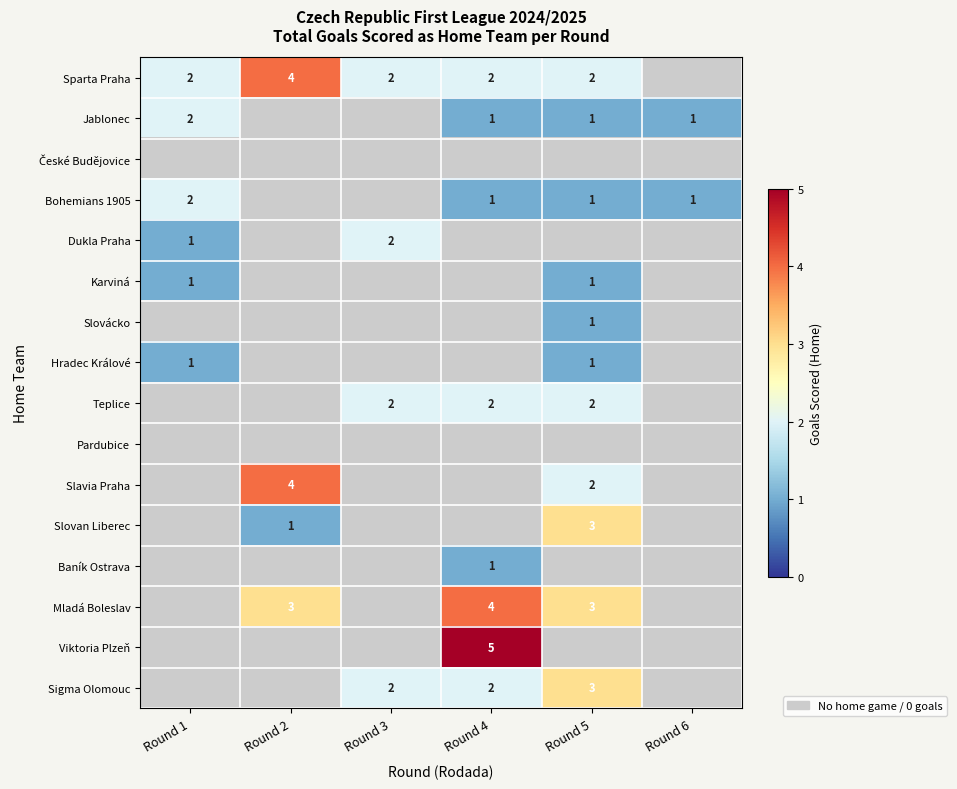

What is the sum of the Sparta Praha values at Round 1 and Round 5?

4